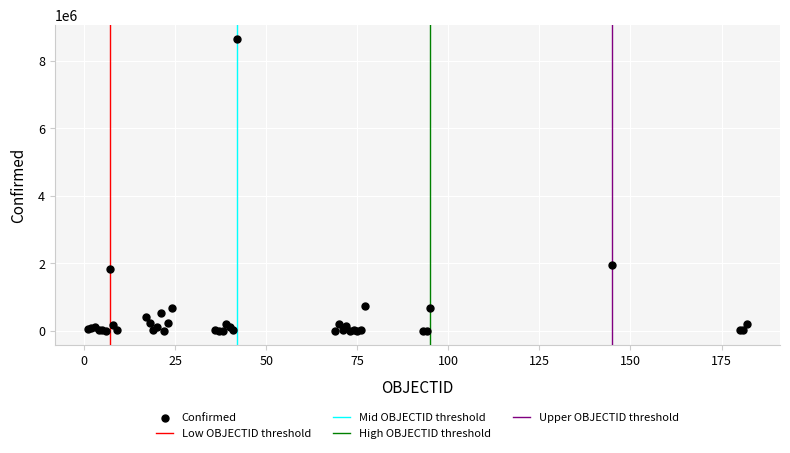

What Y value in the scatter plot is closest to 4319211?

1956979